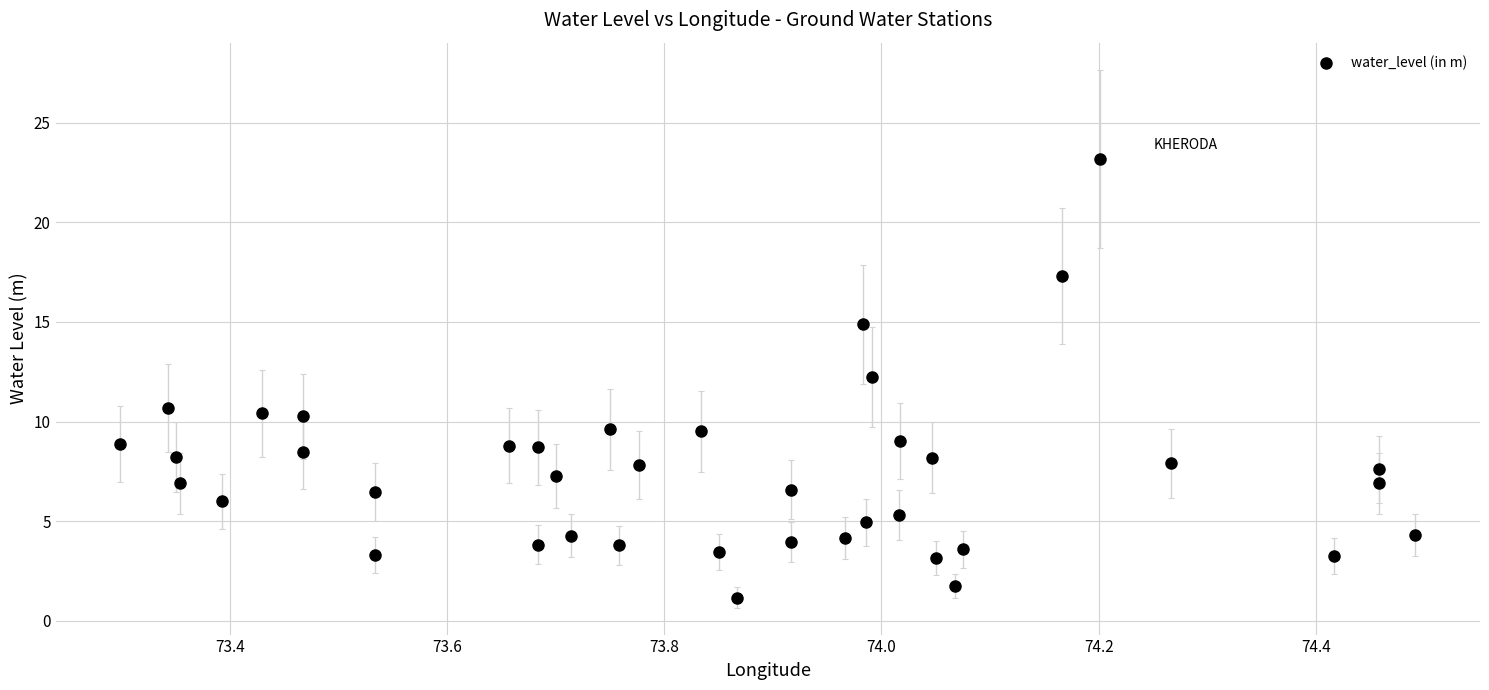

What is the range of Y values (max minus min)?

22.0